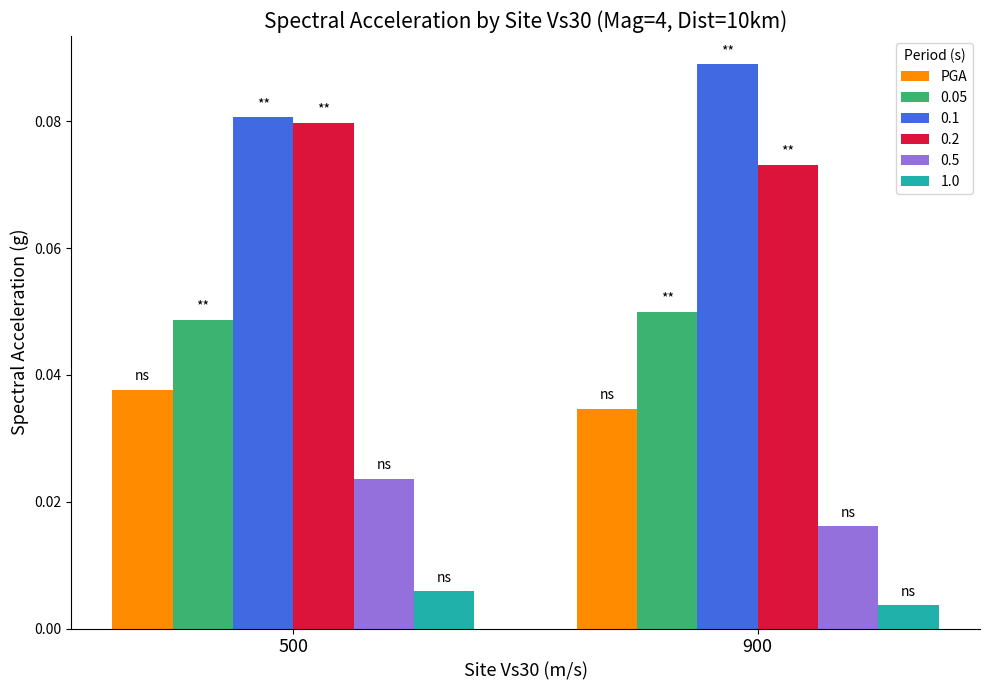

Rank the categories by 0.5 value from highest to lowest.

500, 900